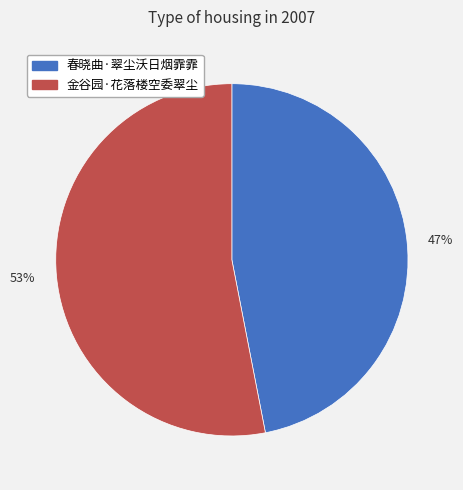

What is the largest slice in the pie chart?

53%